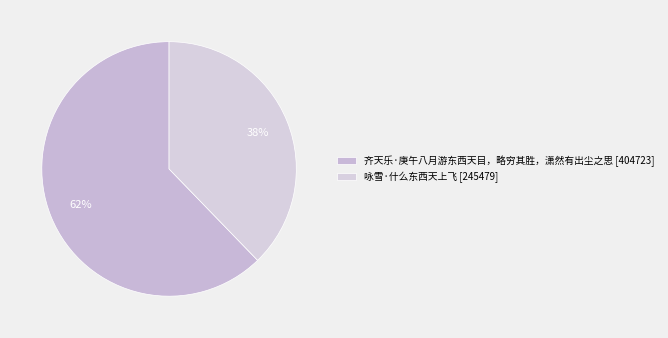

Approximately how many times larger is the value at 咏雪·什么东西天上飞 compared to 齐天乐·庚午八月游东西天目，略穷其胜，潇然有出尘之思?

0.6